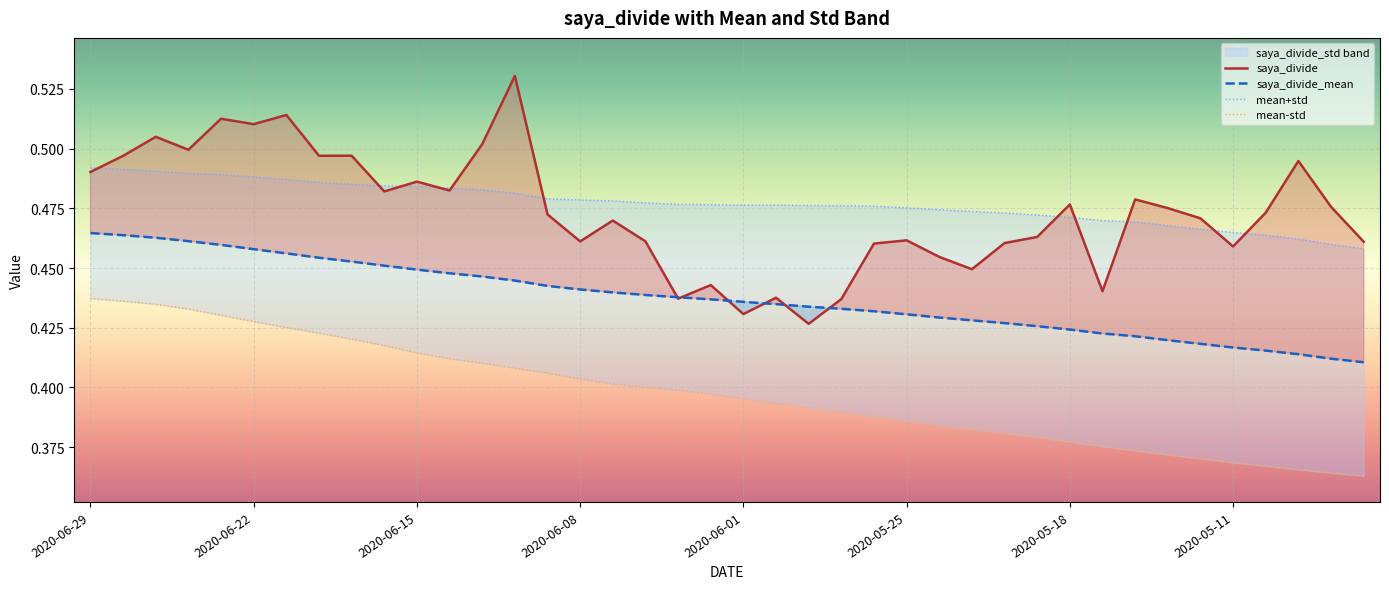

Reading left to right, extract all data points from this chart.

saya_divide: 0.5	0.5	0.5	0.5	0.5	0.5	0.5	0.5	0.5	0.5	0.5	0.5	0.5	0.5	0.5	0.5	0.5	0.5	0.4	0.4	0.4	0.4	0.4	0.4	0.5	0.5	0.5	0.4	0.5	0.5	0.5	0.4	0.5	0.5	0.5	0.5	0.5	0.5	0.5	0.5
saya_divide_mean: 0.5	0.5	0.5	0.5	0.5	0.5	0.5	0.5	0.5	0.5	0.4	0.4	0.4	0.4	0.4	0.4	0.4	0.4	0.4	0.4	0.4	0.4	0.4	0.4	0.4	0.4	0.4	0.4	0.4	0.4	0.4	0.4	0.4	0.4	0.4	0.4	0.4	0.4	0.4	0.4
mean+std: 0.5	0.5	0.5	0.5	0.5	0.5	0.5	0.5	0.5	0.5	0.5	0.5	0.5	0.5	0.5	0.5	0.5	0.5	0.5	0.5	0.5	0.5	0.5	0.5	0.5	0.5	0.5	0.5	0.5	0.5	0.5	0.5	0.5	0.5	0.5	0.5	0.5	0.5	0.5	0.5
mean-std: 0.4	0.4	0.4	0.4	0.4	0.4	0.4	0.4	0.4	0.4	0.4	0.4	0.4	0.4	0.4	0.4	0.4	0.4	0.4	0.4	0.4	0.4	0.4	0.4	0.4	0.4	0.4	0.4	0.4	0.4	0.4	0.4	0.4	0.4	0.4	0.4	0.4	0.4	0.4	0.4